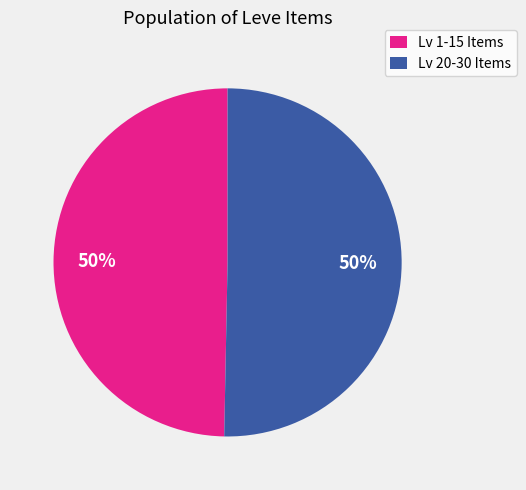

Is the sum of Lv 1-15 Items and Lv 20-30 Items greater than half?

Yes